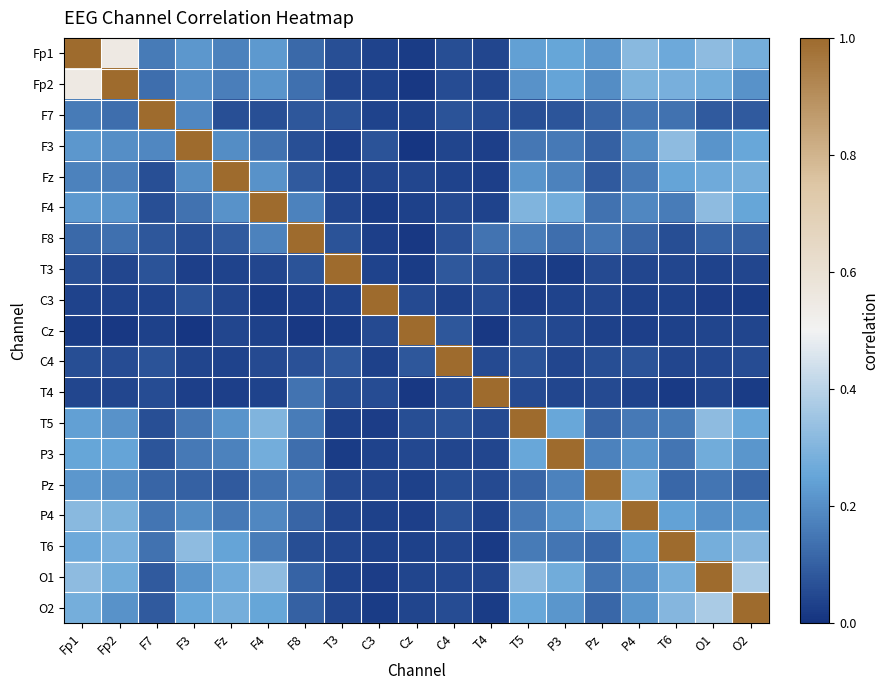

At which category is the sum across all series the highest?

Fp1